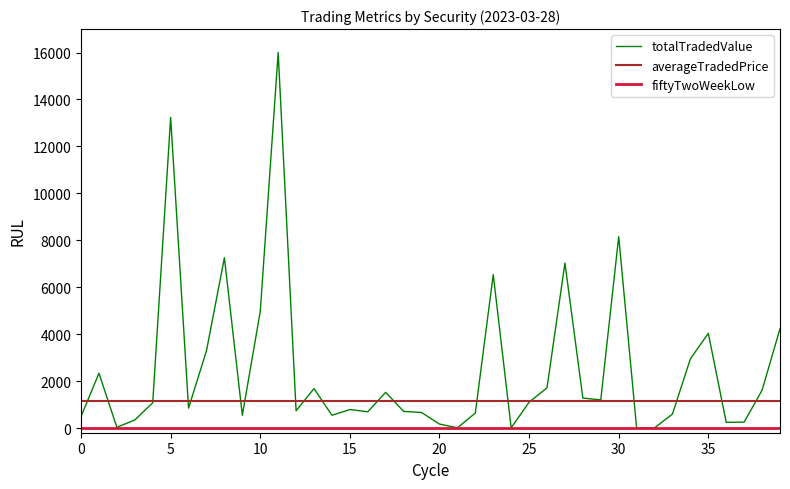

Which series has the largest total across all categories?

totalTradedValue